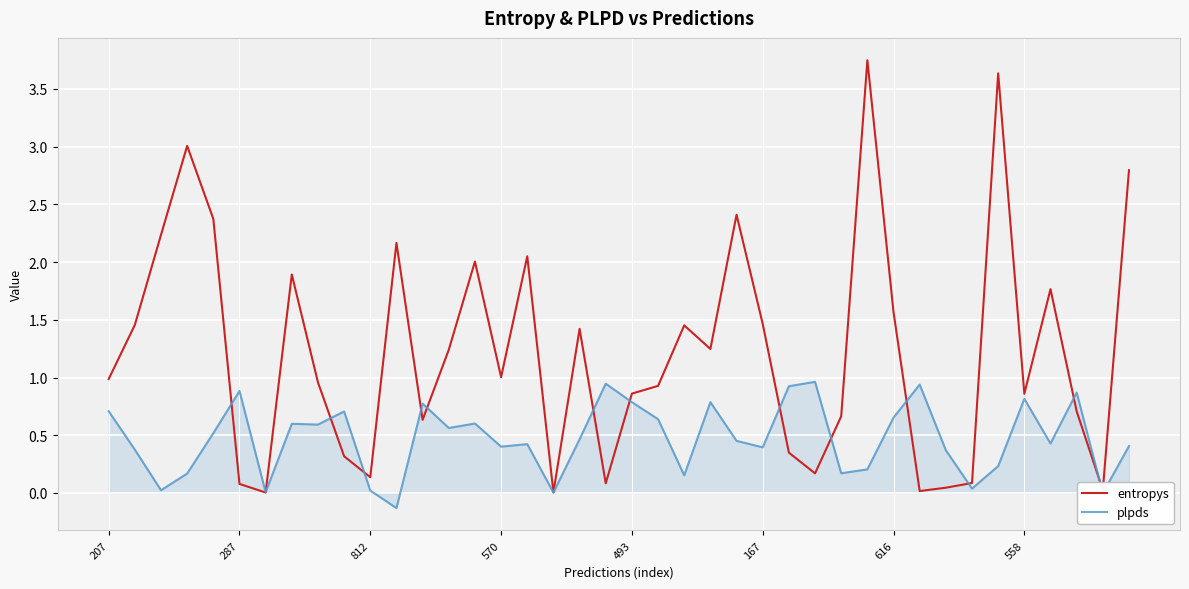

What is the highest value of the plpds series?

1.0